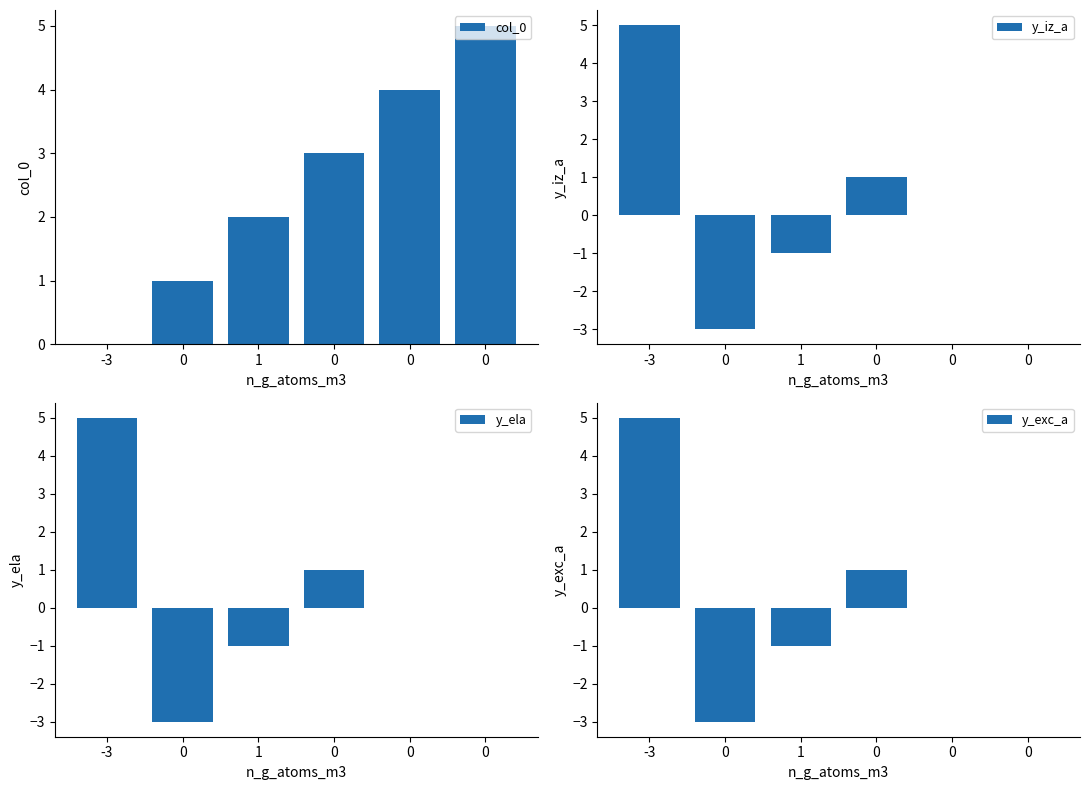

How many series are shown in this chart?

4